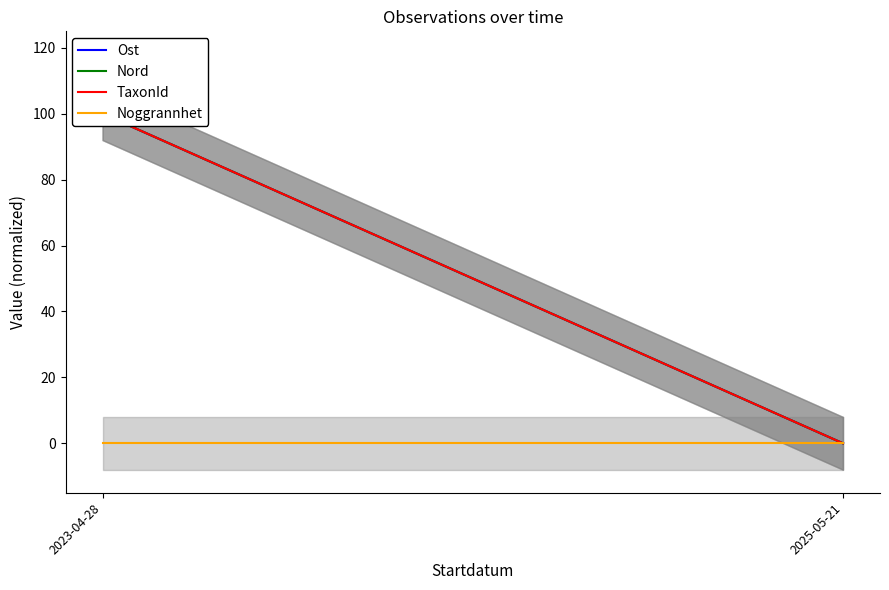

Reading right to left, transcribe all the data shown in this chart.

Ost: 0.0	100.0
Nord: 0.0	100.0
TaxonId: 0.0	100.0
Noggrannhet: 0.0	0.0